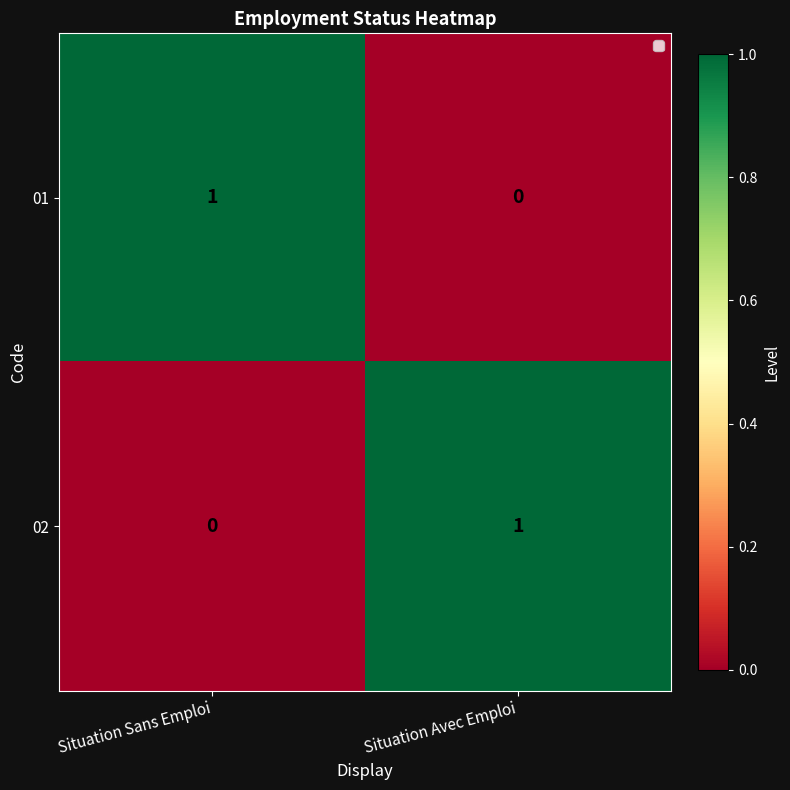

Rank the series at Situation Avec Emploi from highest to lowest value.

02, 01